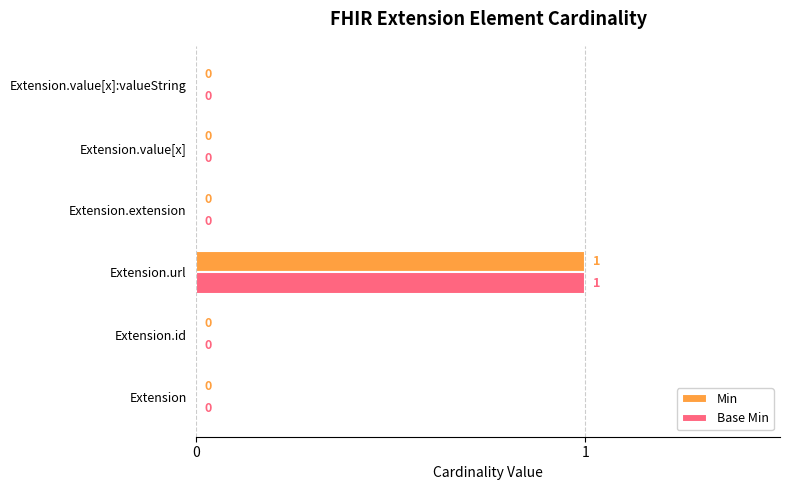

At which category is the sum across all series the highest?

Extension.url